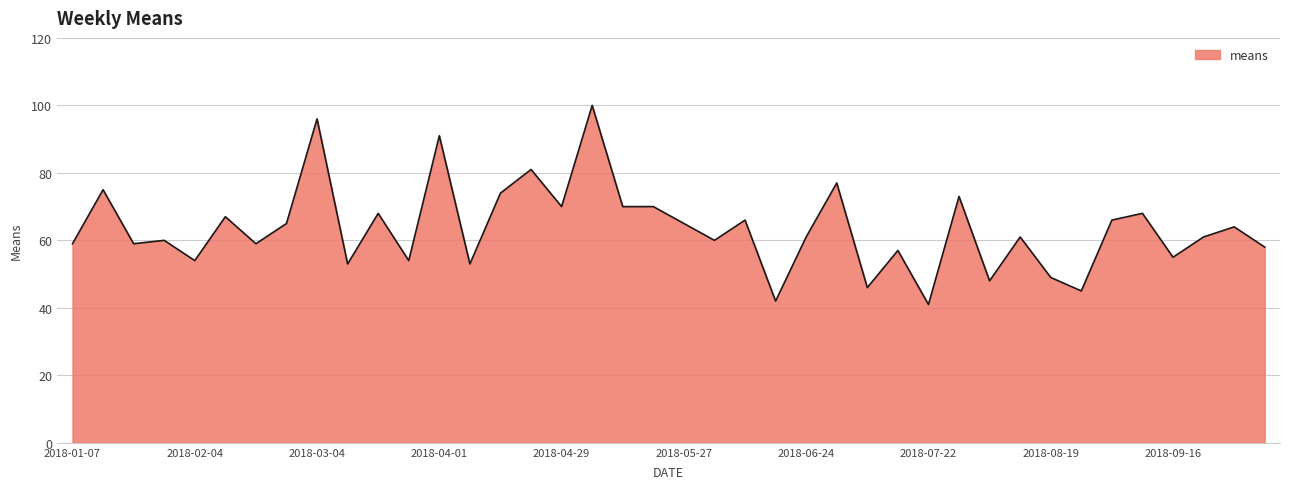

What is the maximum value shown in the chart?

100